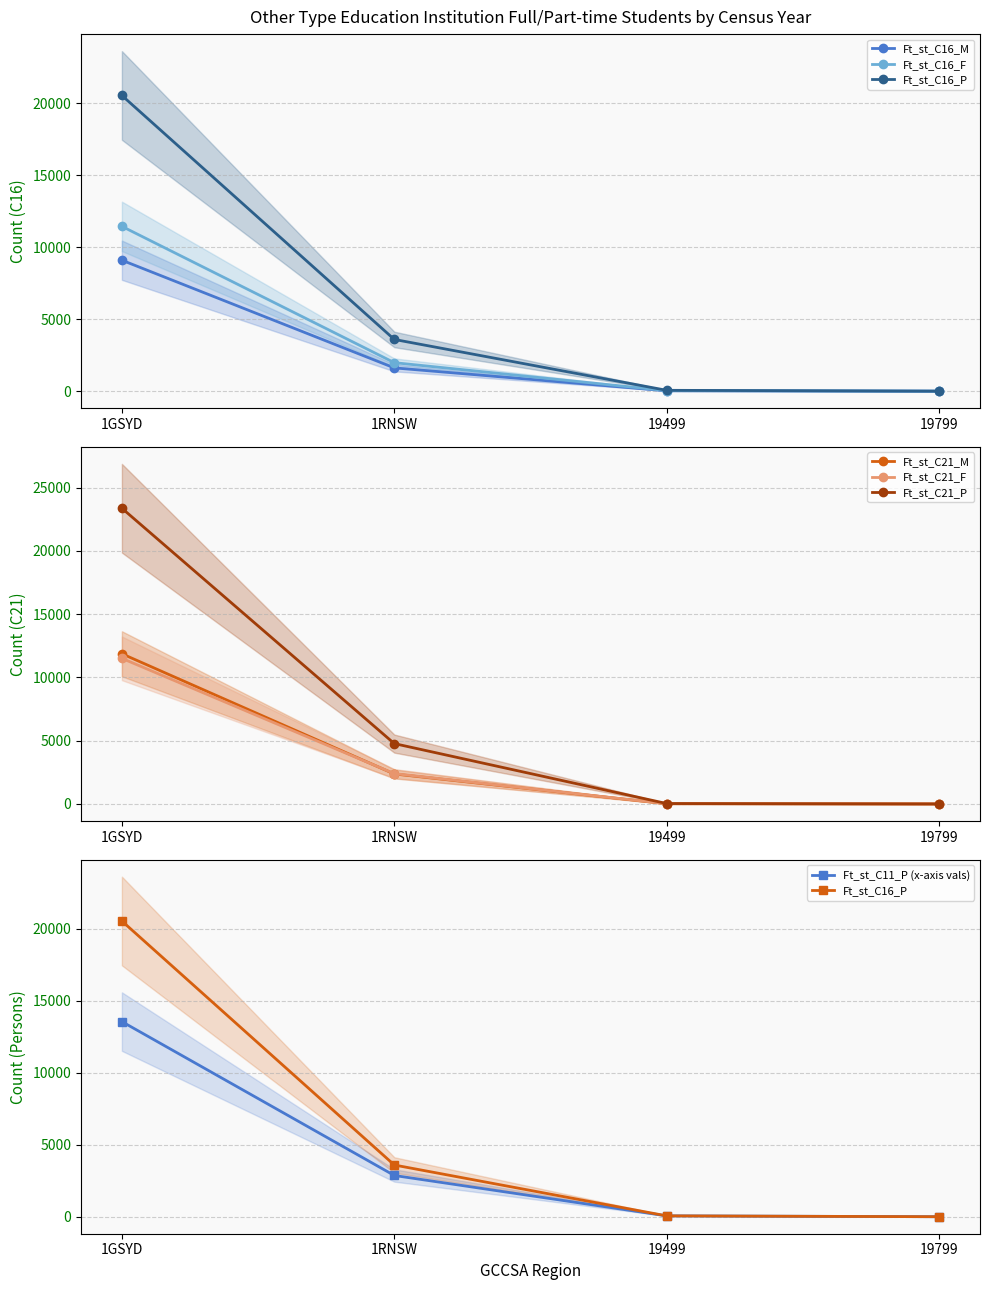

At which label does Ft_st_C16_P reach its minimum?

19799